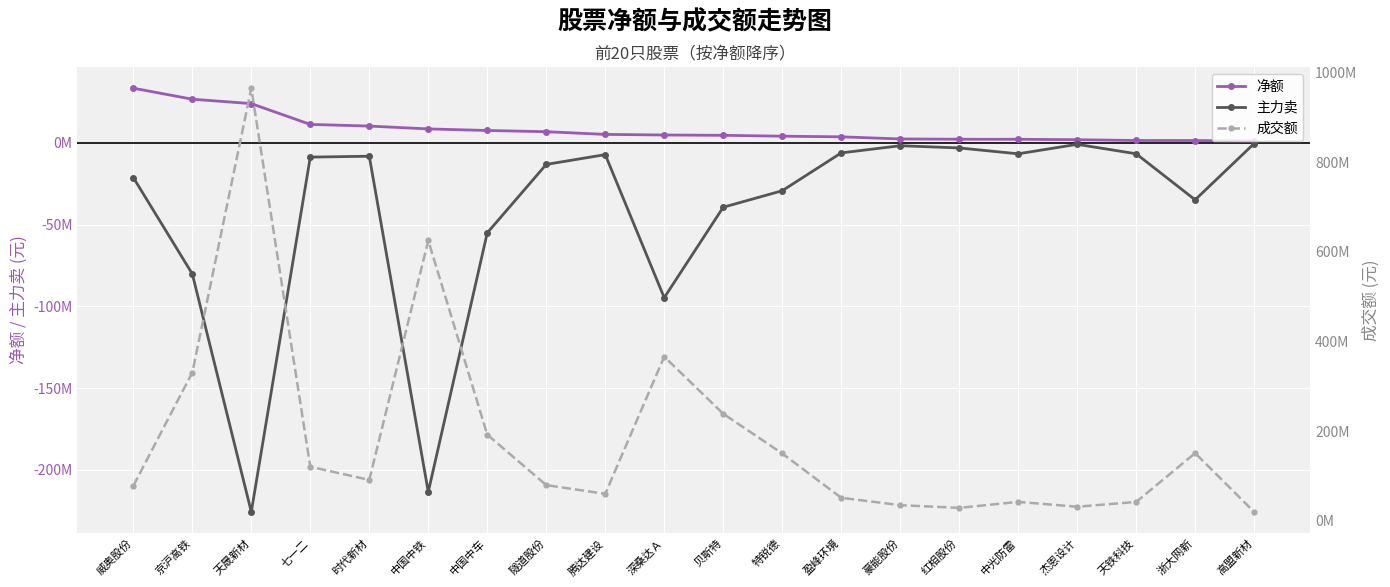

What is the difference between the 主力卖 values at 威奥股份 and 七一二?

12496099